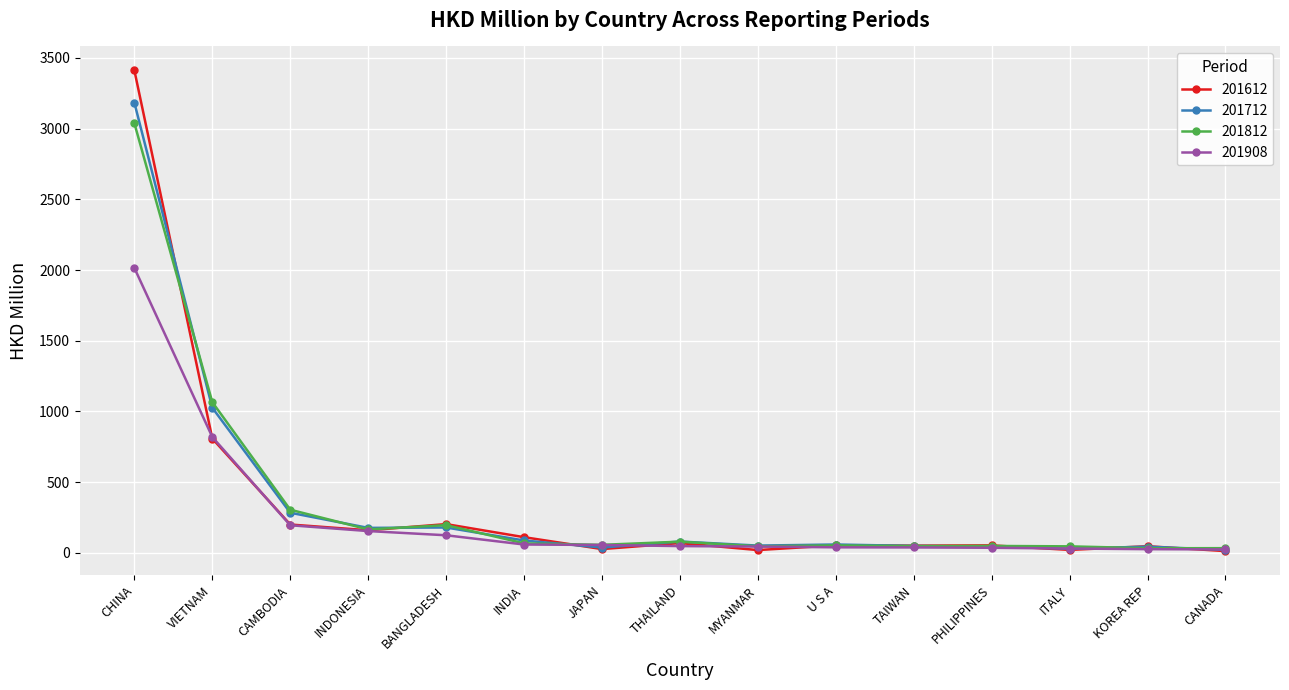

What is the greatest value displayed?

3411.7